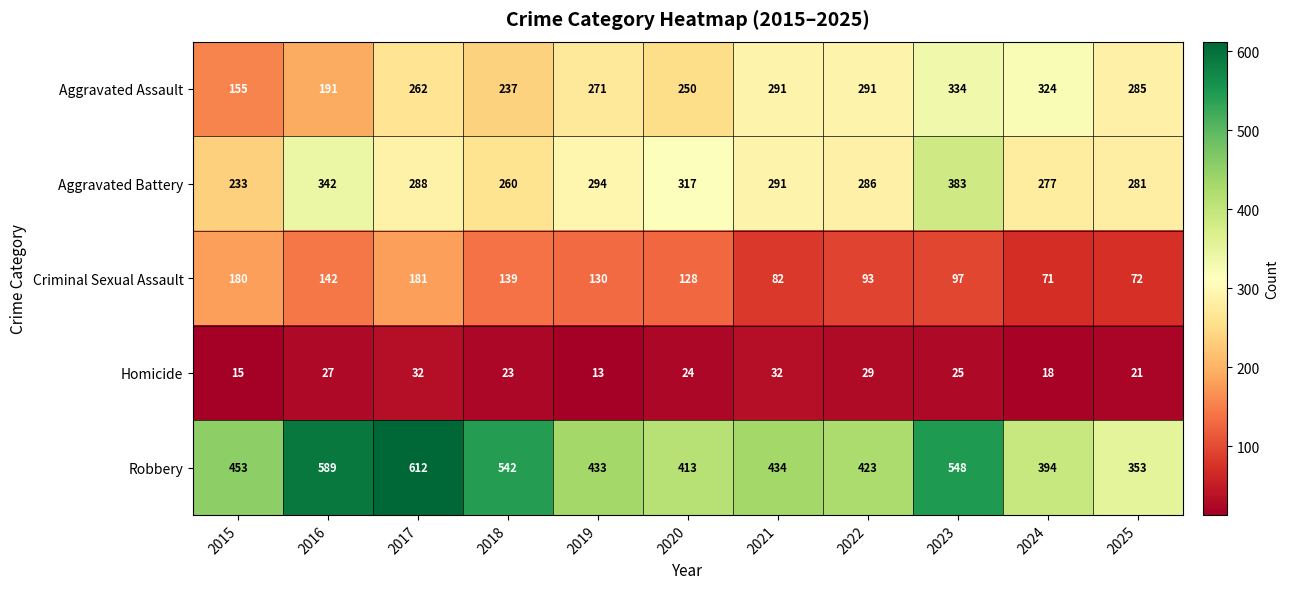

What is the difference between the highest and lowest values at 2018?

519